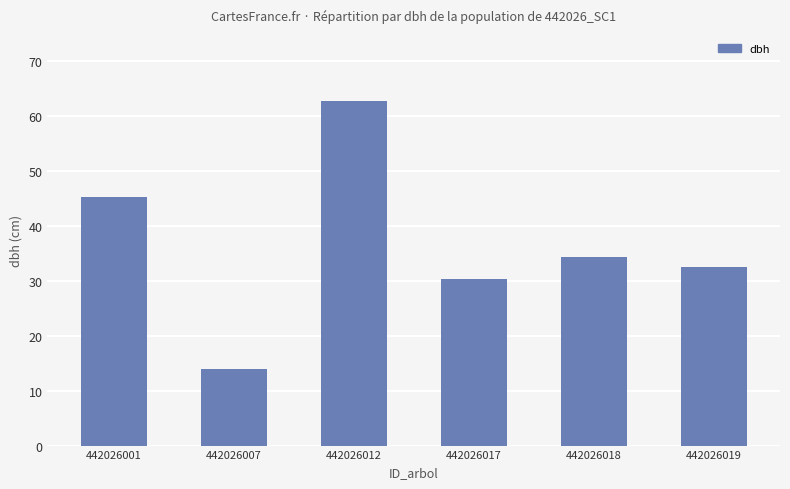

True or false: the data shows 13.9 at 442026007.

True